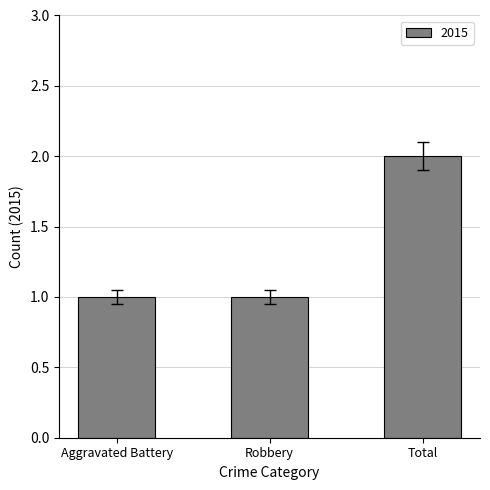

Read the value at Total.

2